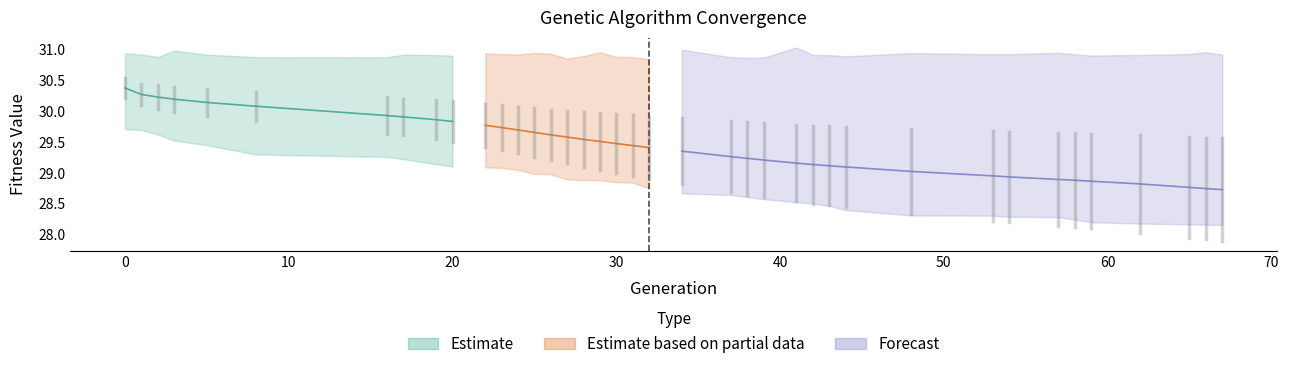

What is the maximum value shown in the chart?

31.0